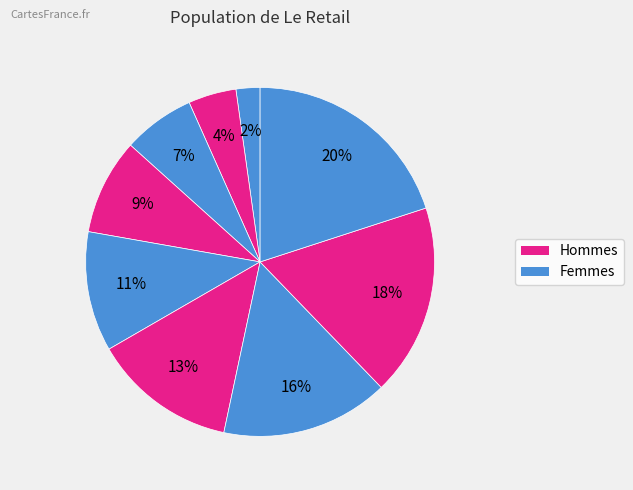

How many segments does this pie chart have?

9